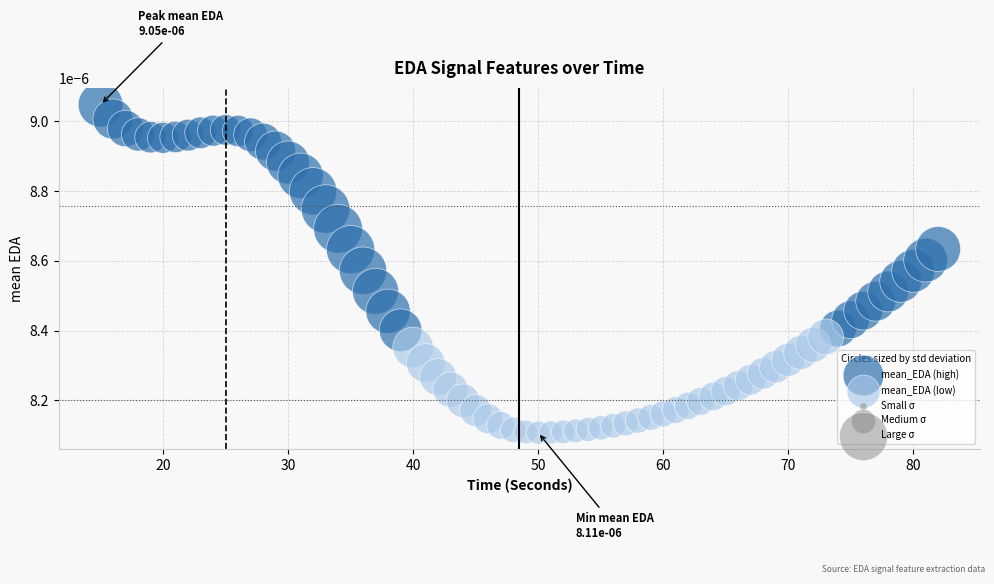

Which series reaches the minimum Y coordinate?

mean_EDA (low)